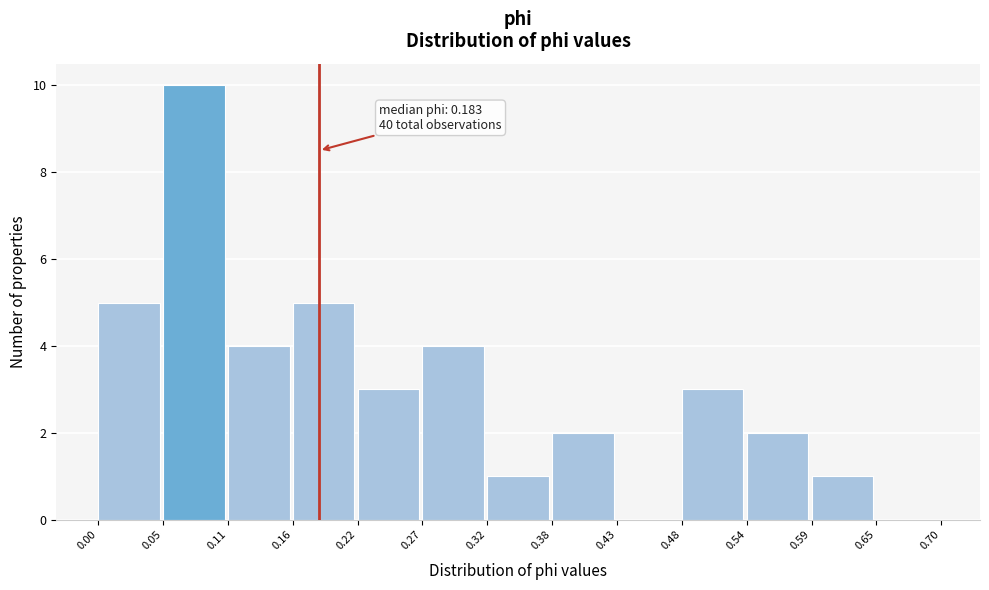

Which range on the x-axis has the tallest bar?

0.05 to 0.11